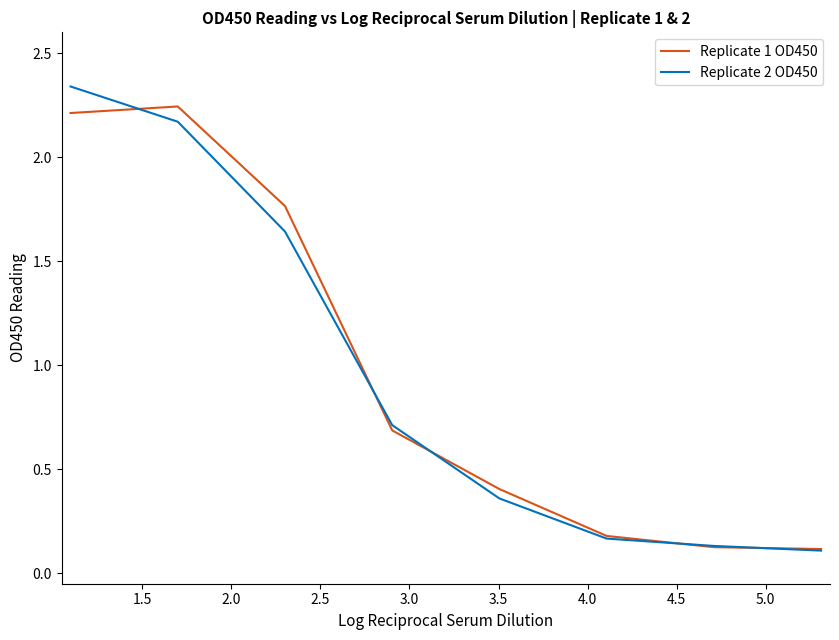

How many lines are shown in the chart?

2